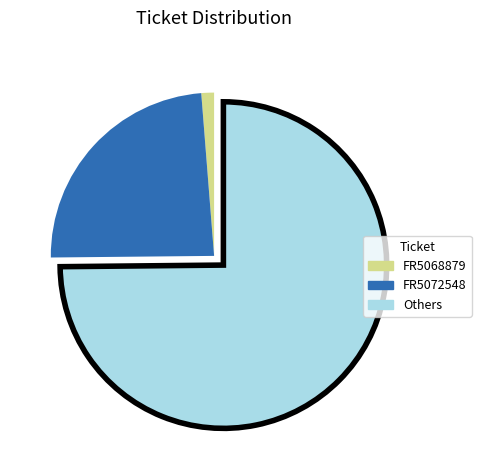

What is the smallest slice in the pie chart?

FR5068879